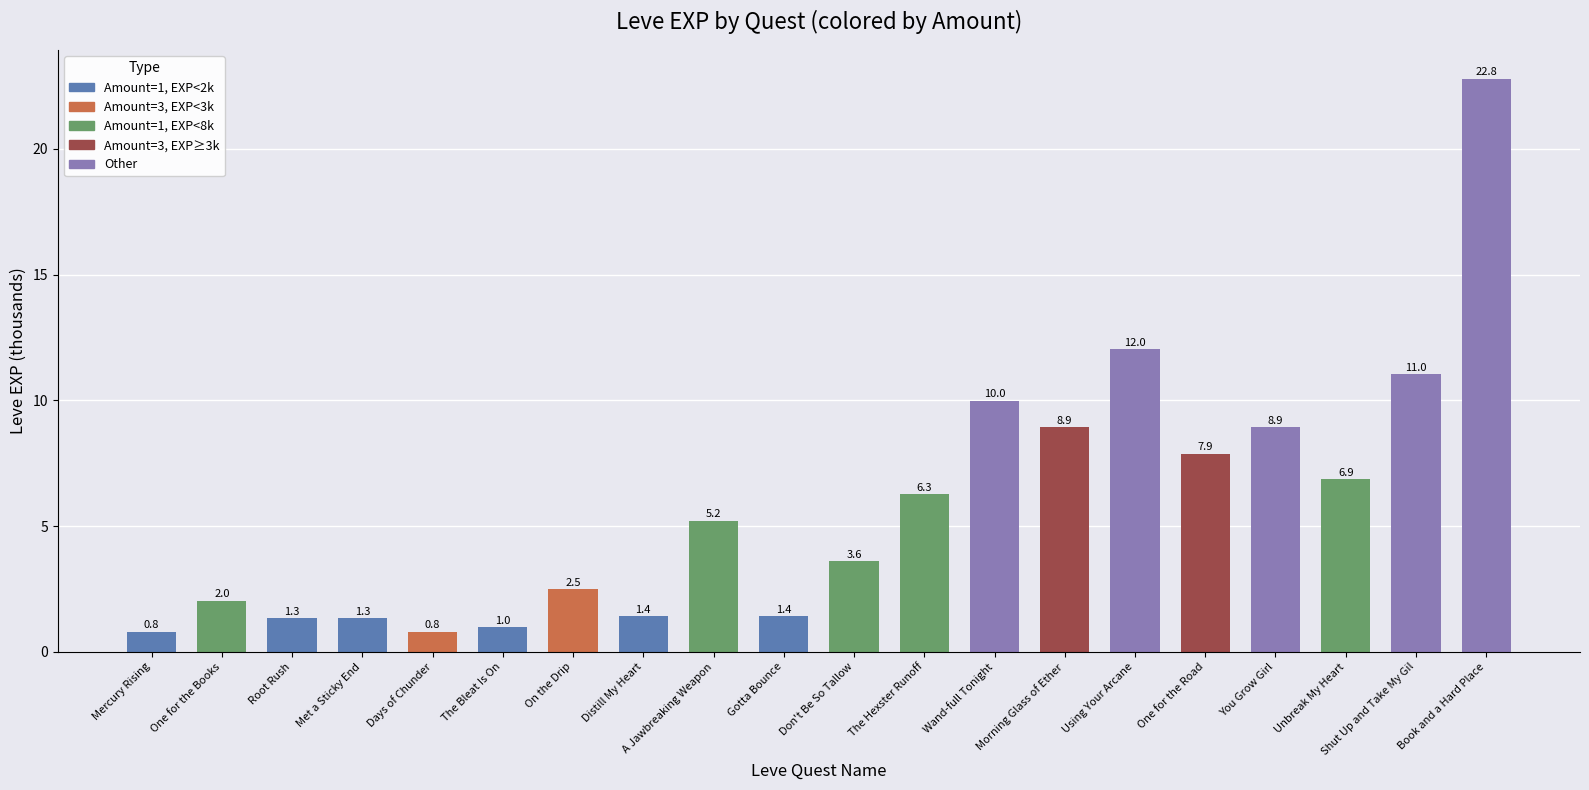

At which label does the data first exceed 5?

A Jawbreaking Weapon